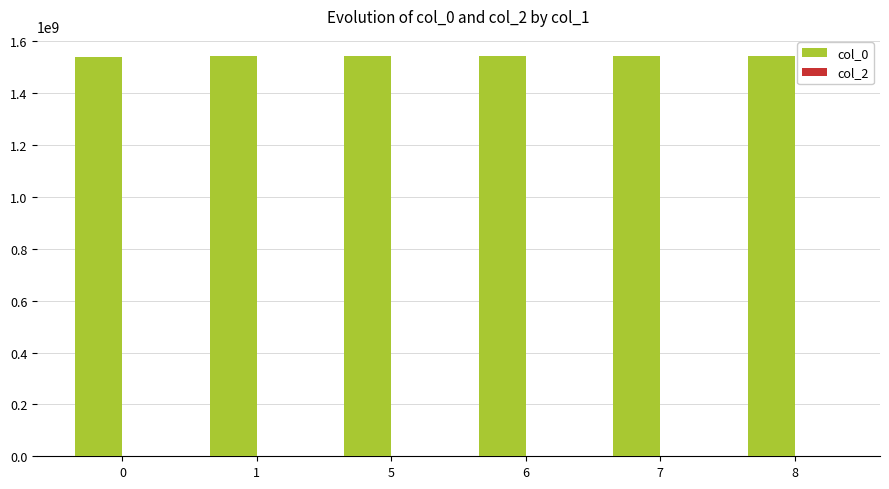

What is the smallest value displayed?

1541641295.0